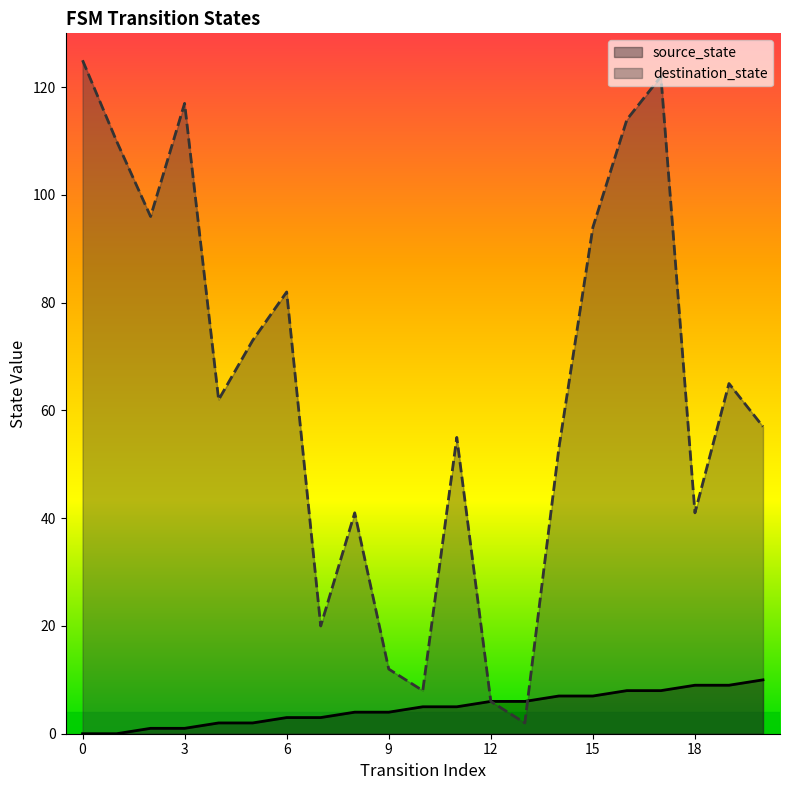

Reading right to left, list all the values displayed in this chart.

source_state: 10	9	9	8	8	7	7	6	6	5	5	4	4	3	3	2	2	1	1	0	0
destination_state: 57	65	41	122	114	94	53	2	6	55	8	12	41	20	82	73	62	117	96	110	125